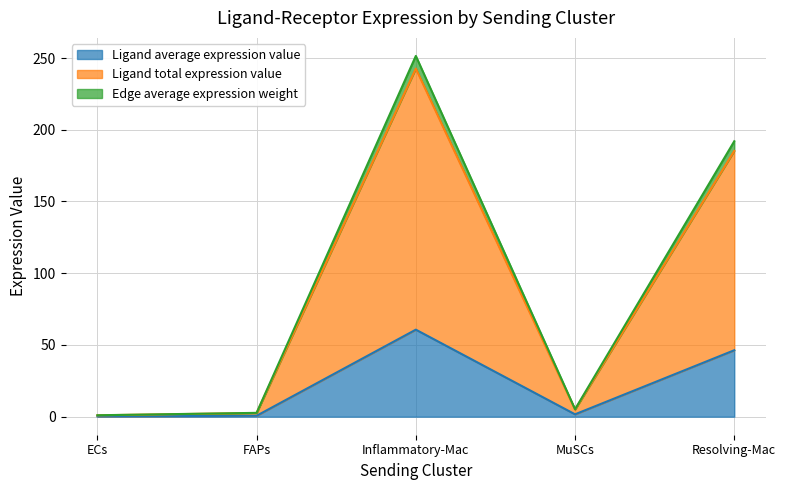

What is the value of the Ligand average expression value point at the 3rd from the left?

60.7